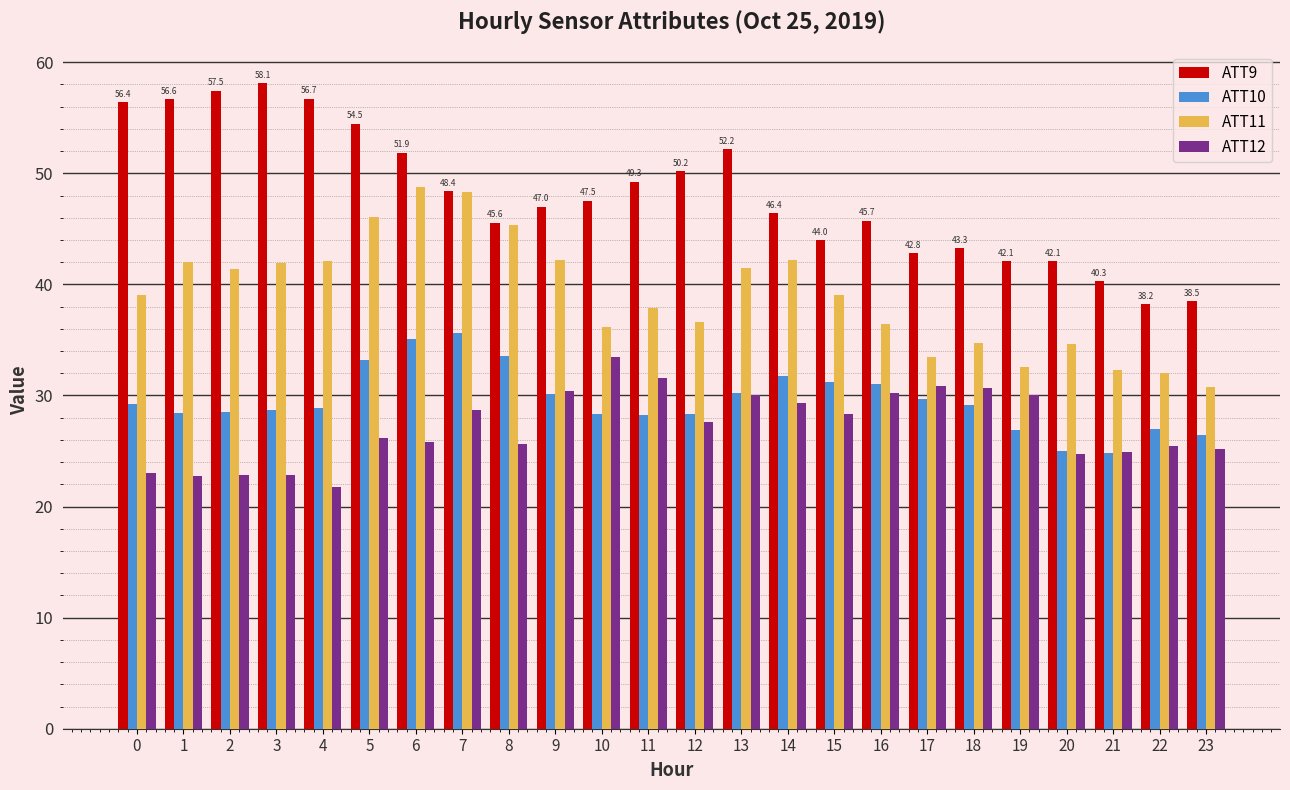

Is it true that ATT12 equals 10.1 at 16?

False